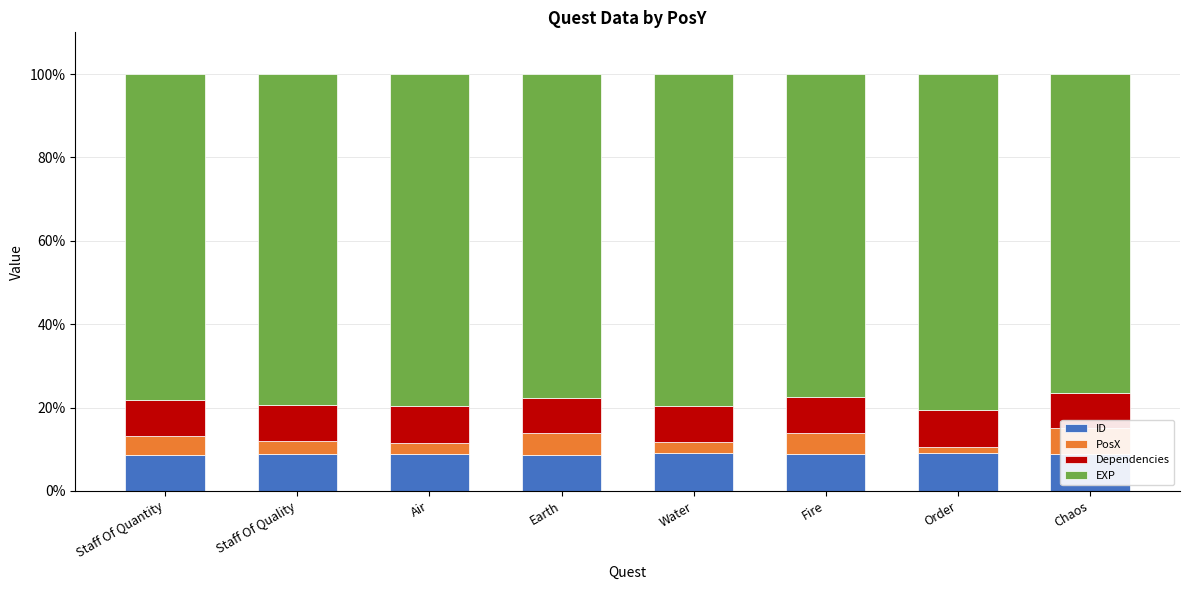

What position from the right is Staff Of Quality?

7